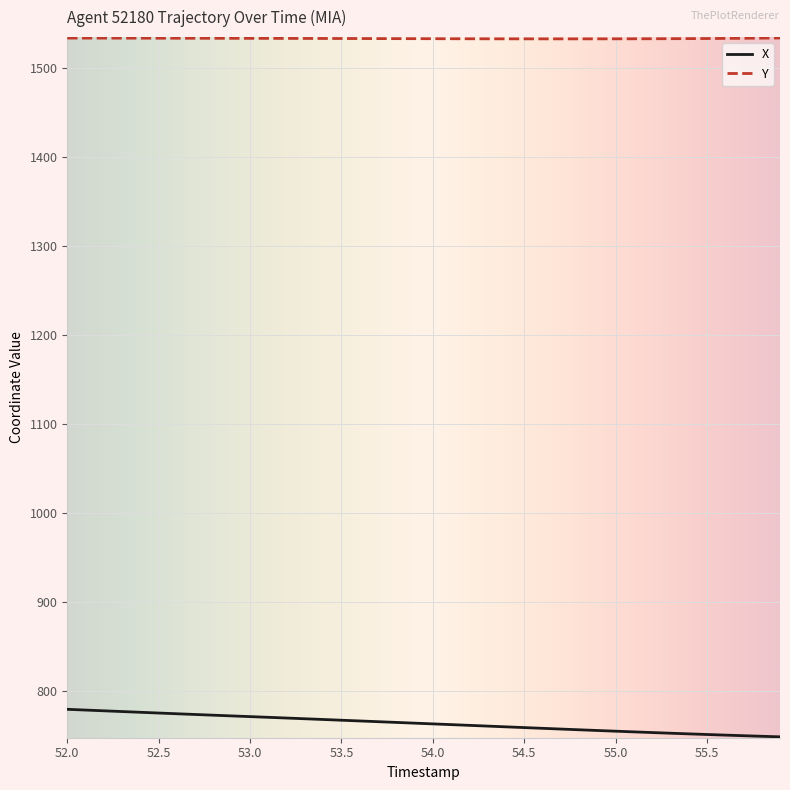

What is the minimum value for Y?

1532.2